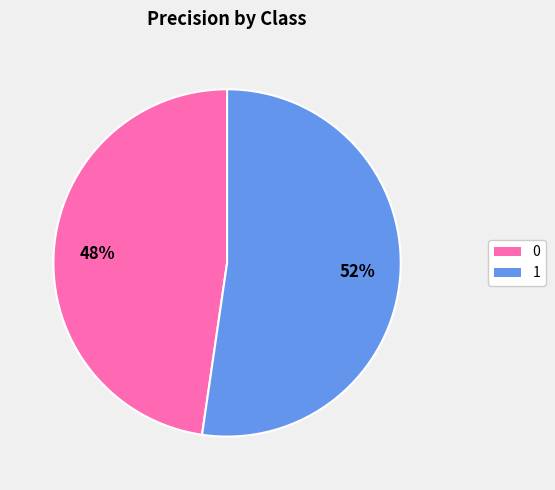

Count the number of slices in the pie.

2